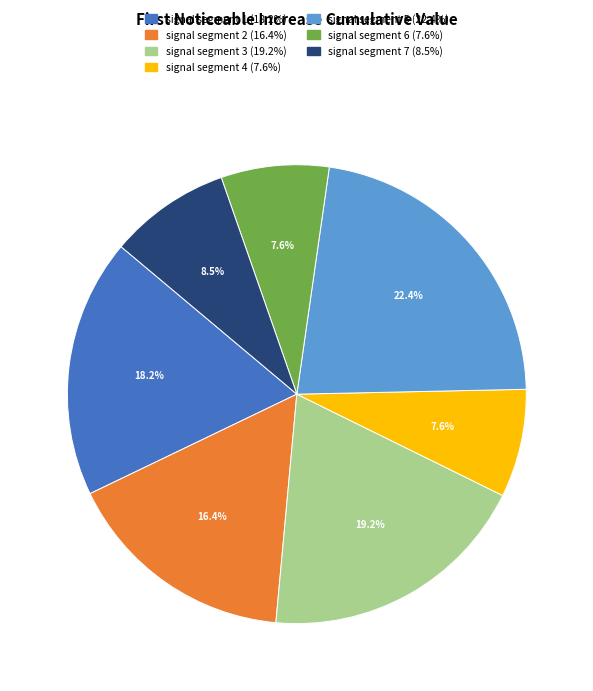

Which slice is the largest?

signal segment 5